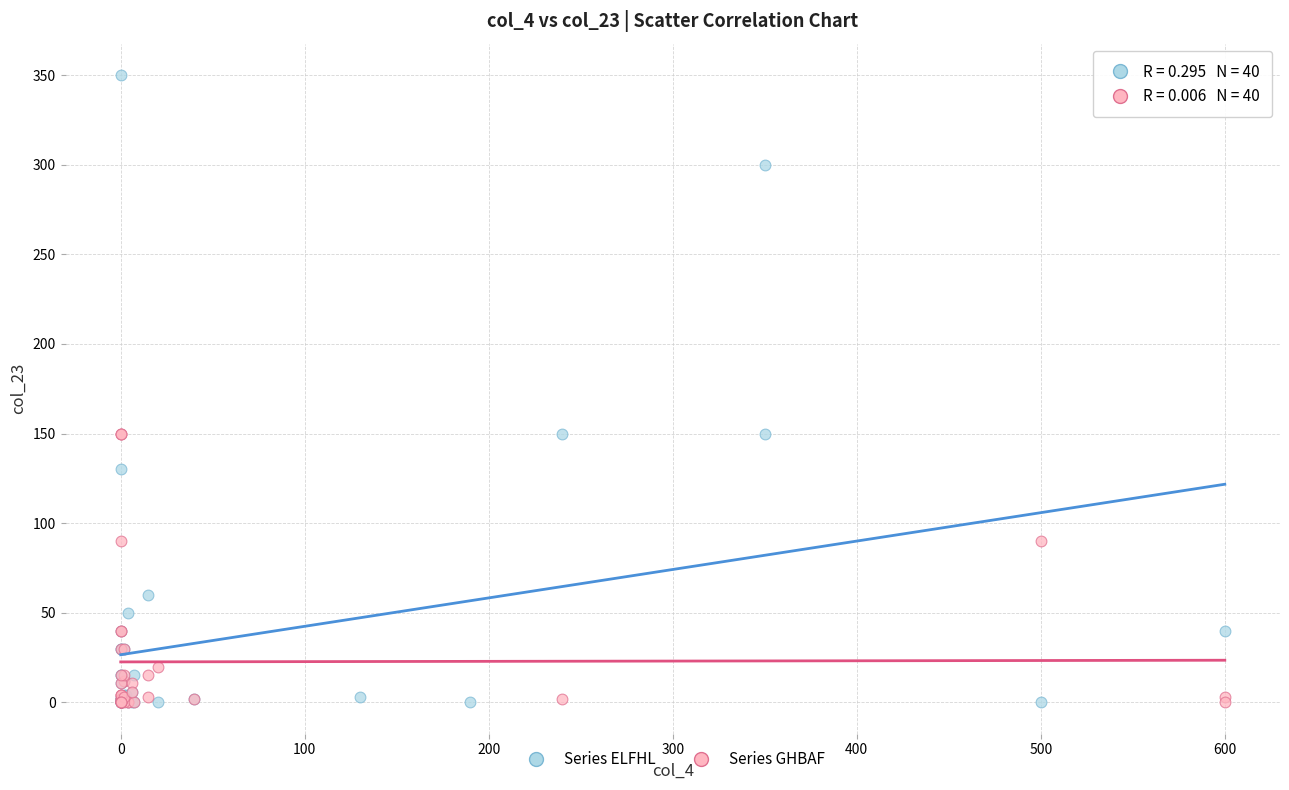

Which series has the largest Y range (max minus min)?

Series ELFHL